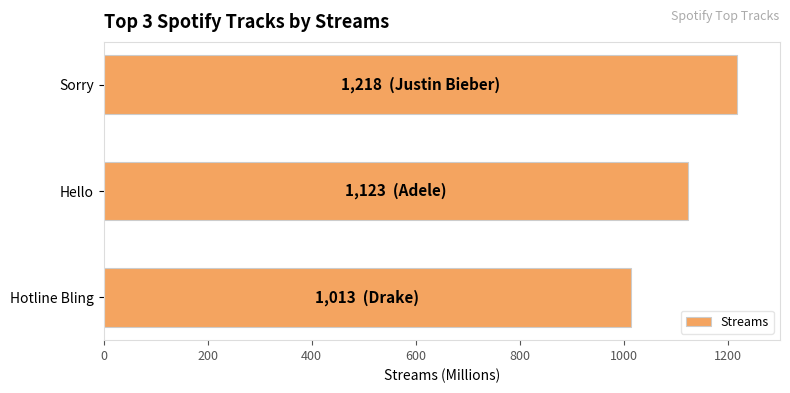

Does the chart contain stacked bars?

No